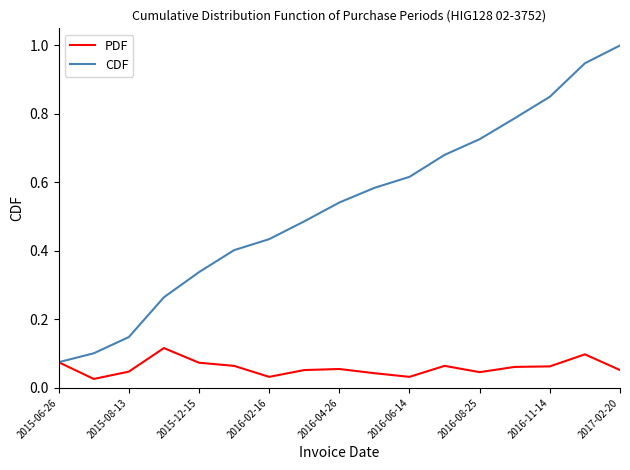

Rank the series by their maximum value, from highest to lowest.

CDF, PDF